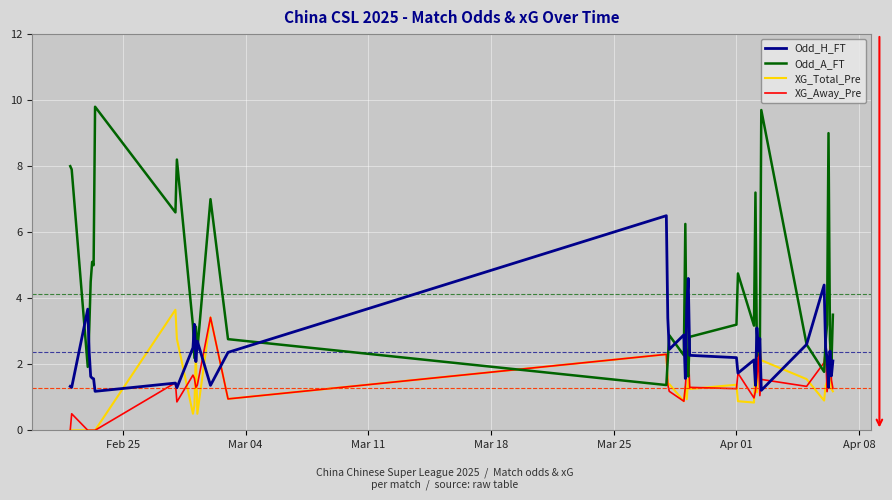

Which series has the largest total across all categories?

Odd_A_FT